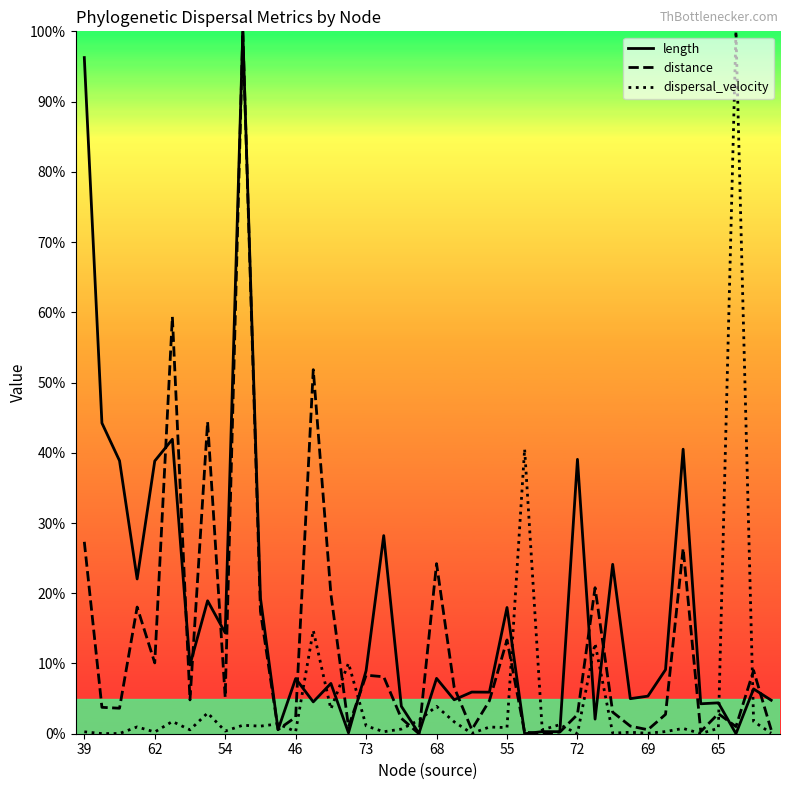

Rank the series by their average value, from highest to lowest.

length, distance, dispersal_velocity